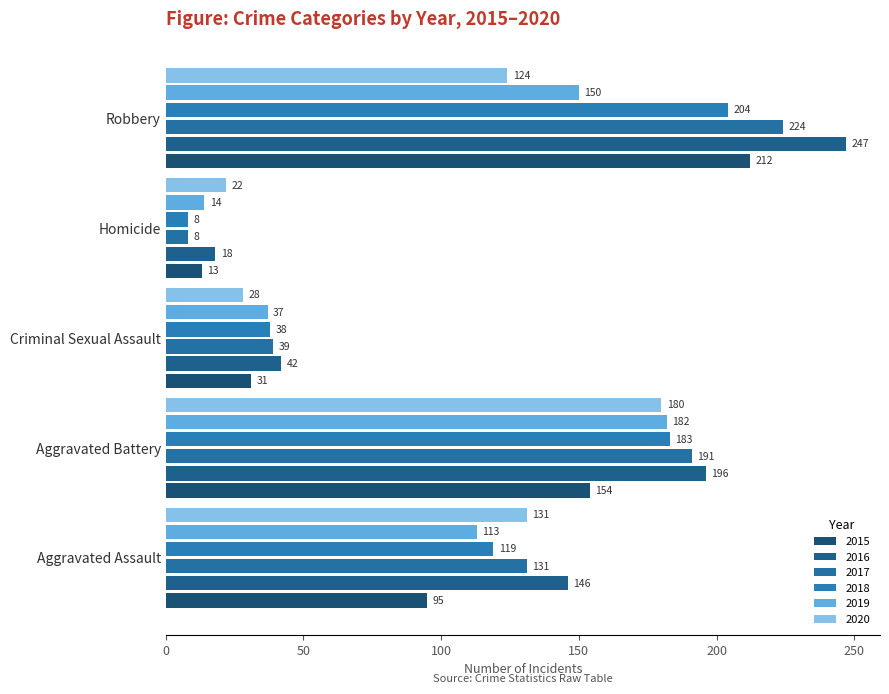

How many data points does each series have?

5